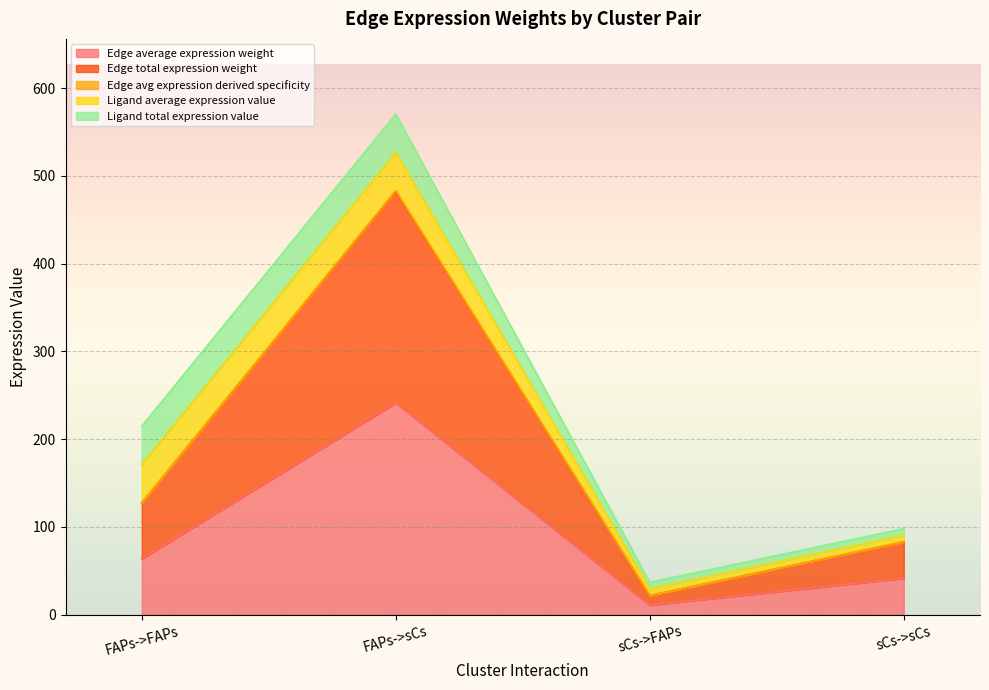

What is the average value of the Edge total expression weight series?

89.4